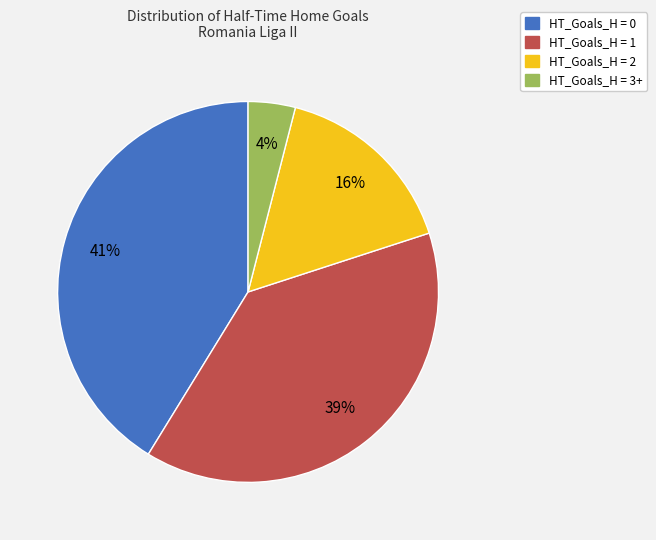

Between HT_Goals_H = 1 and HT_Goals_H = 2, which is larger?

HT_Goals_H = 1